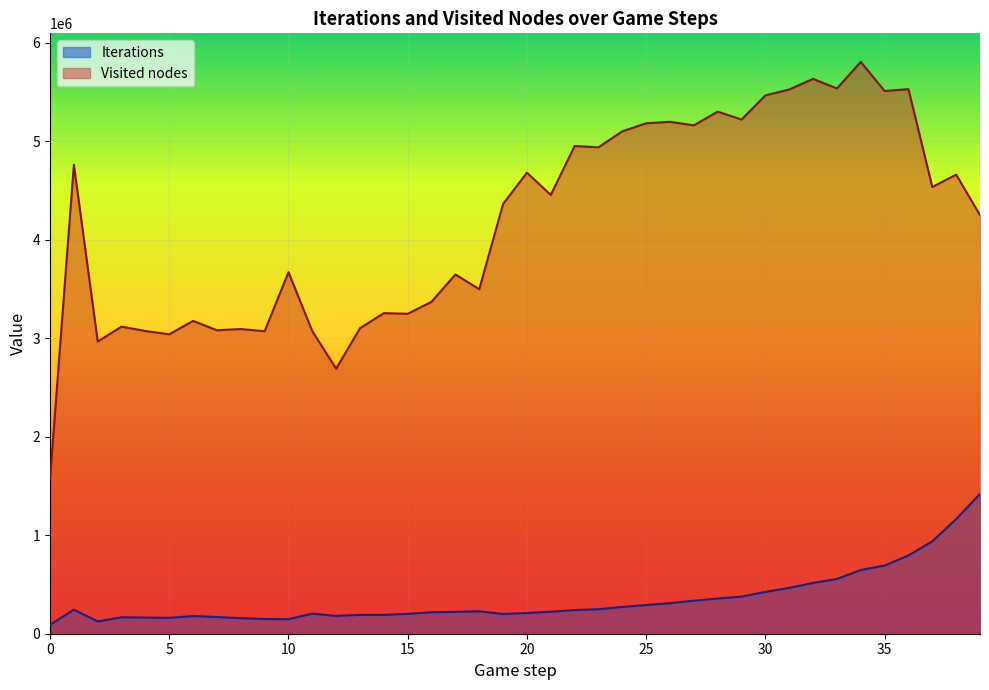

The Visited nodes series shows 9120048 at 26. True or false?

False